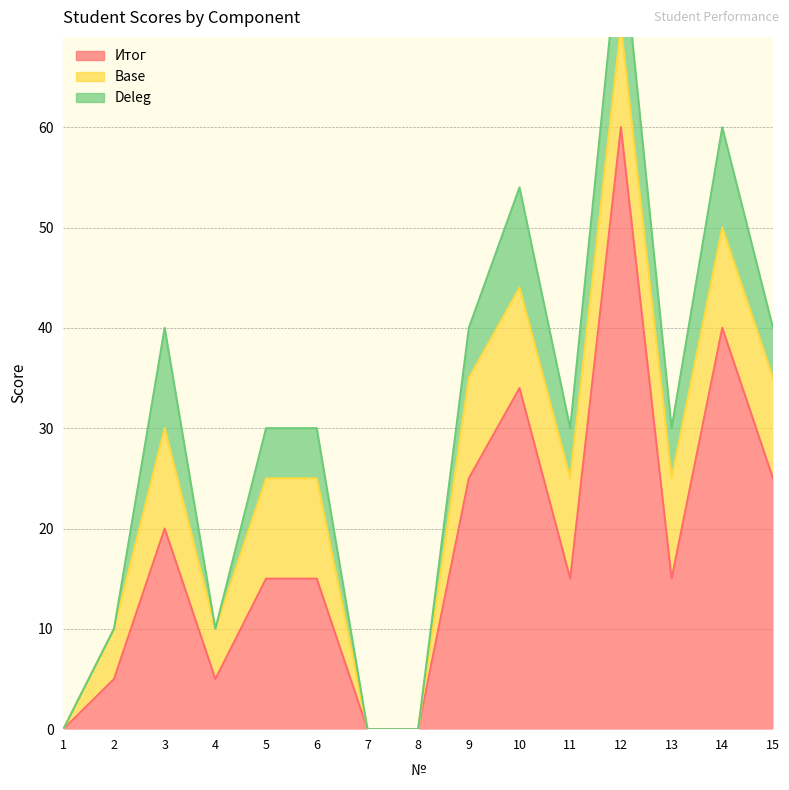

True or false: Итог and Deleg intersect in this chart.

False